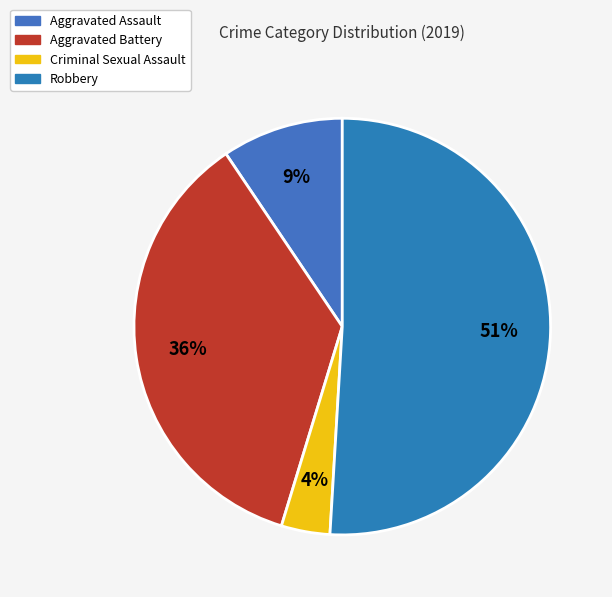

What is the largest slice in the pie chart?

Robbery